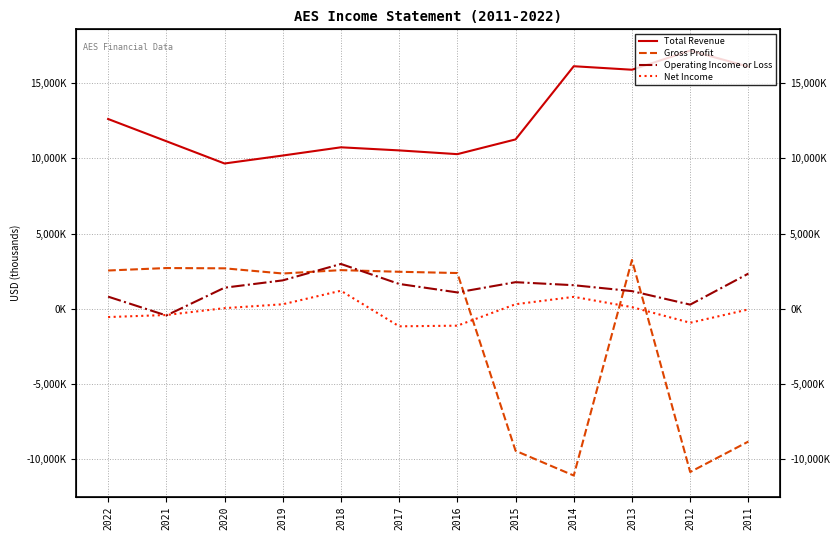

What is the average value of the Total Revenue series?

12640917